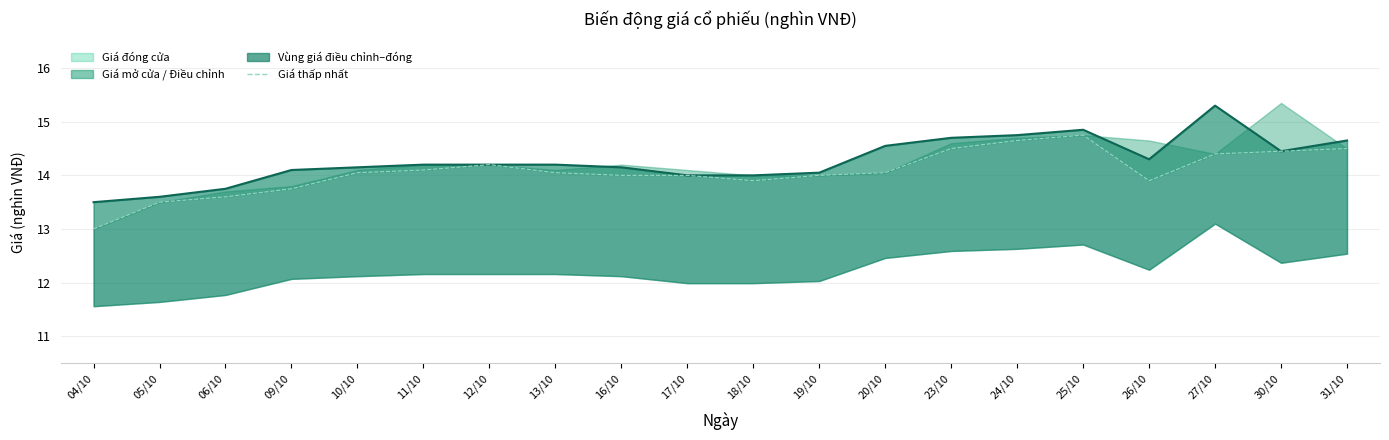

Is it true that Giá thấp nhất equals 22.6 at 11/10?

False